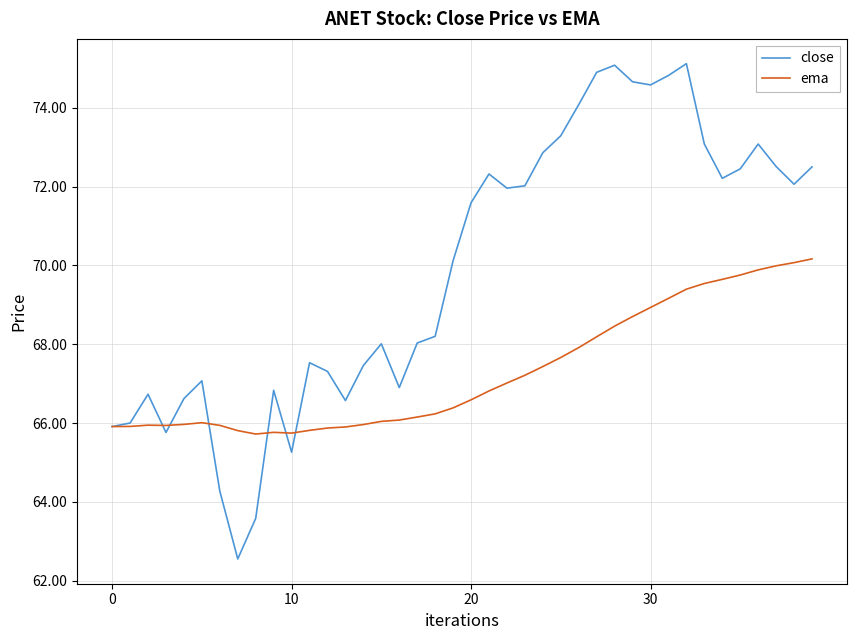

True or false: ema has more than 2 interior local peaks.

True